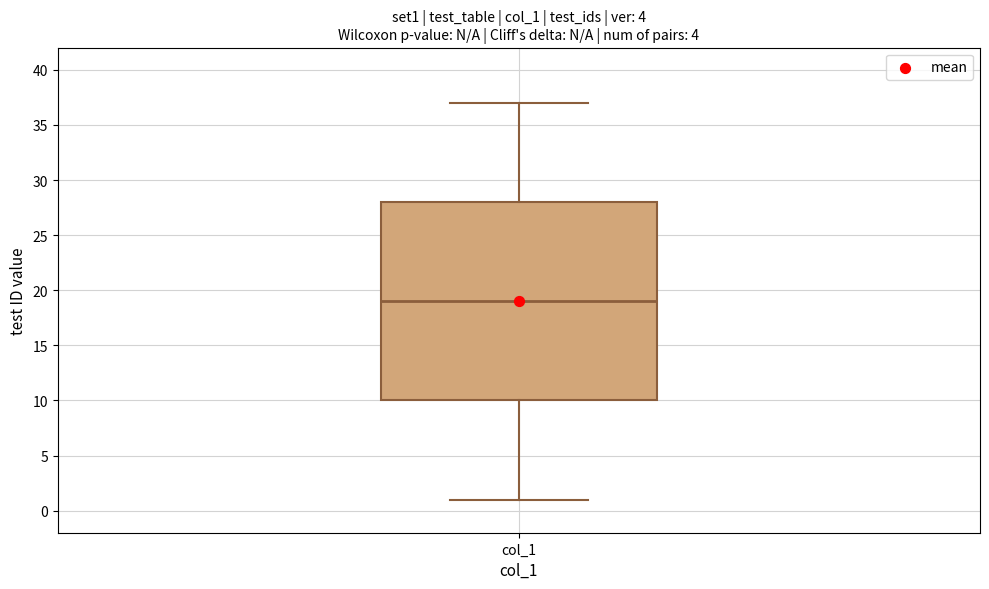

Read this box plot against the y-axis: the position of the median line, the range covered by the box, and the ends of both whiskers. The values are not printed on the chart, so give them approximately, as read against the axis.

median 19, box 10 to 28, whiskers 1 to 37